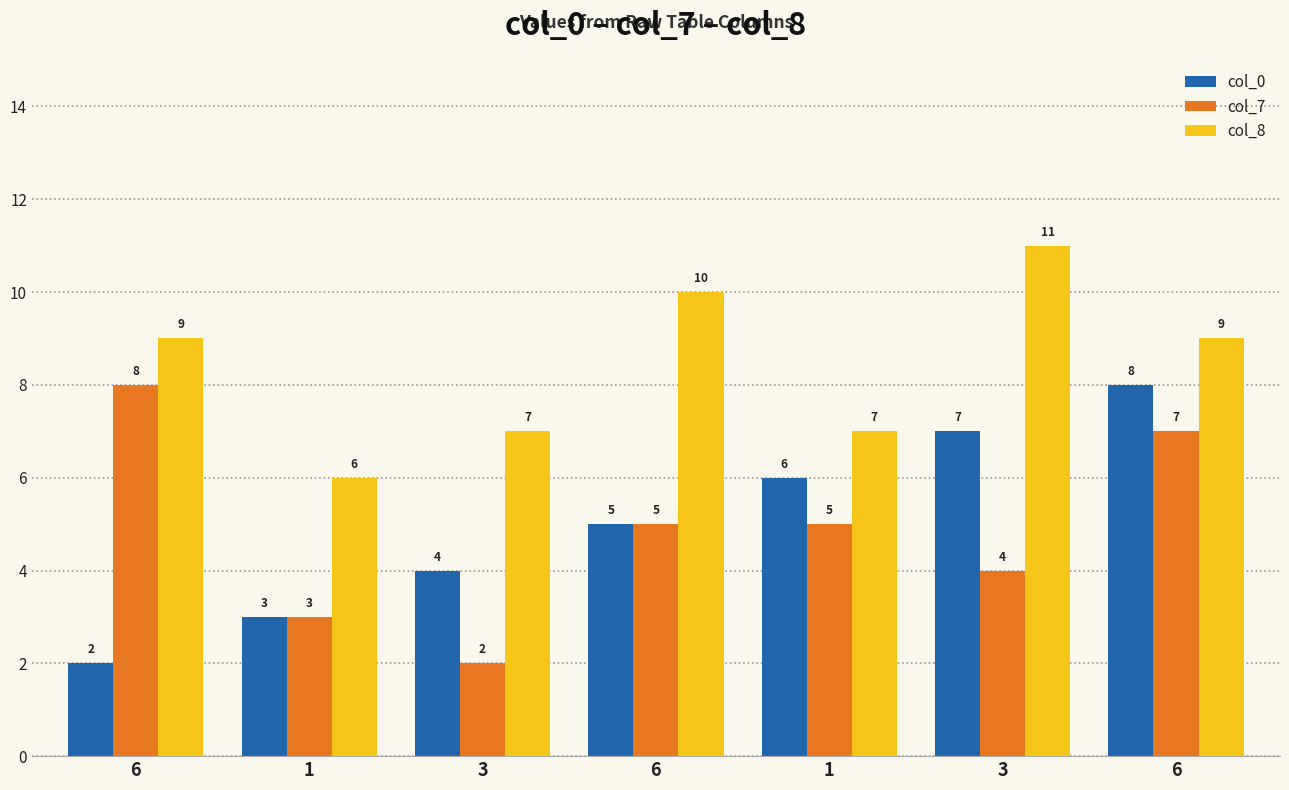

Reading right to left, list all the values displayed in this chart.

col_0: 8	7	6	5	4	3	2
col_7: 7	4	5	5	2	3	8
col_8: 9	11	7	10	7	6	9